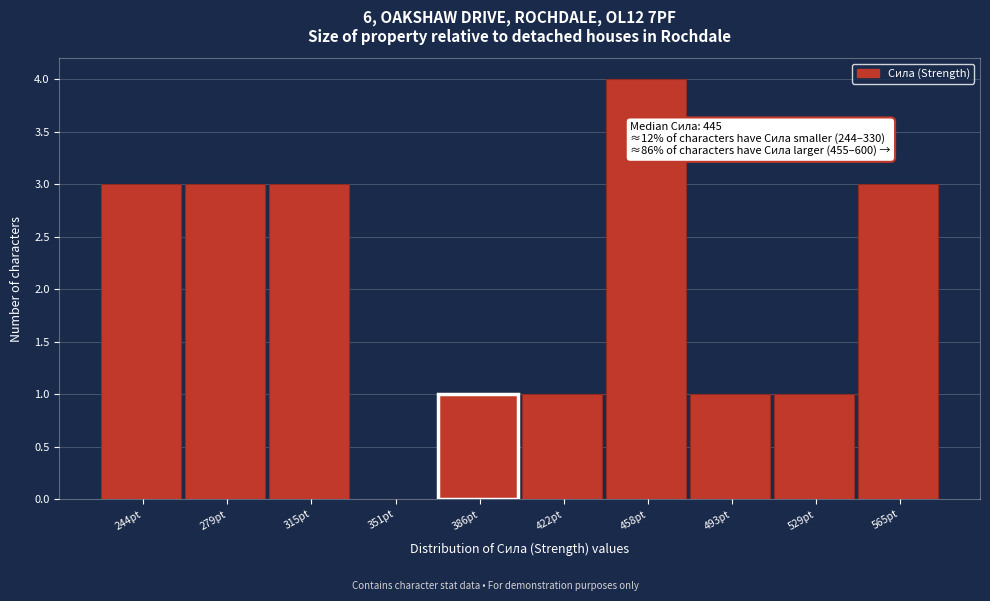

Reading left to right, transcribe all the data shown in this chart.

244pt=3	279pt=3	315pt=3	351pt=0	386pt=1	422pt=1	458pt=4	493pt=1	529pt=1	565pt=3